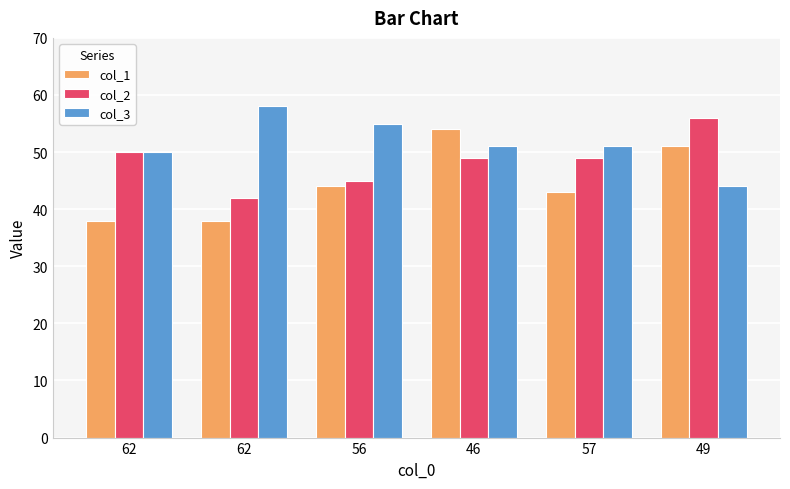

Which label corresponds to the largest value in the chart?

62